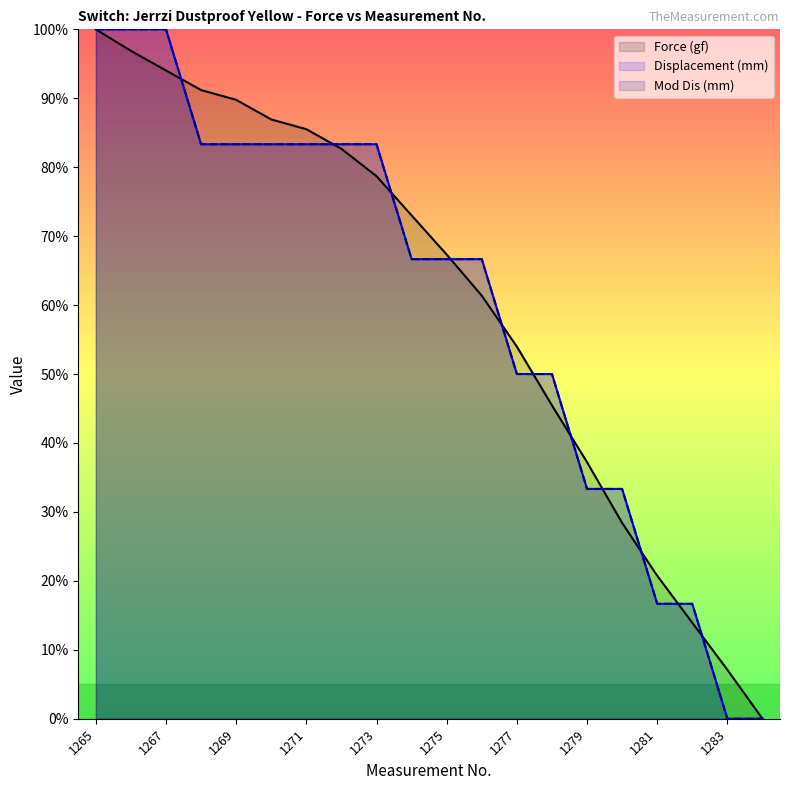

How many data points does each series have?

20